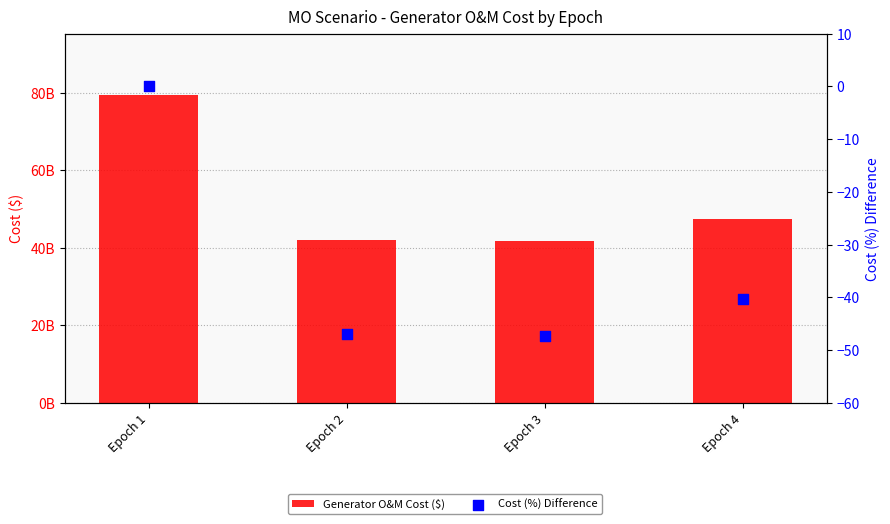

Which series contains the highest Y value?

Generator O&M Cost ($)